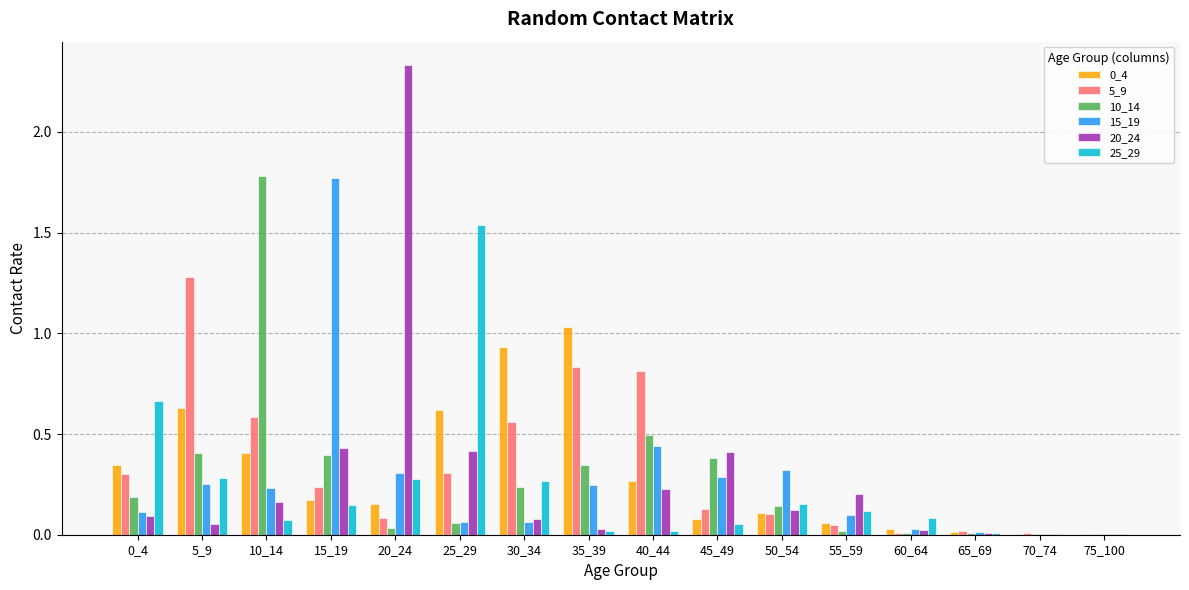

Which series changed the most between 0_4 and 15_19?

15_19